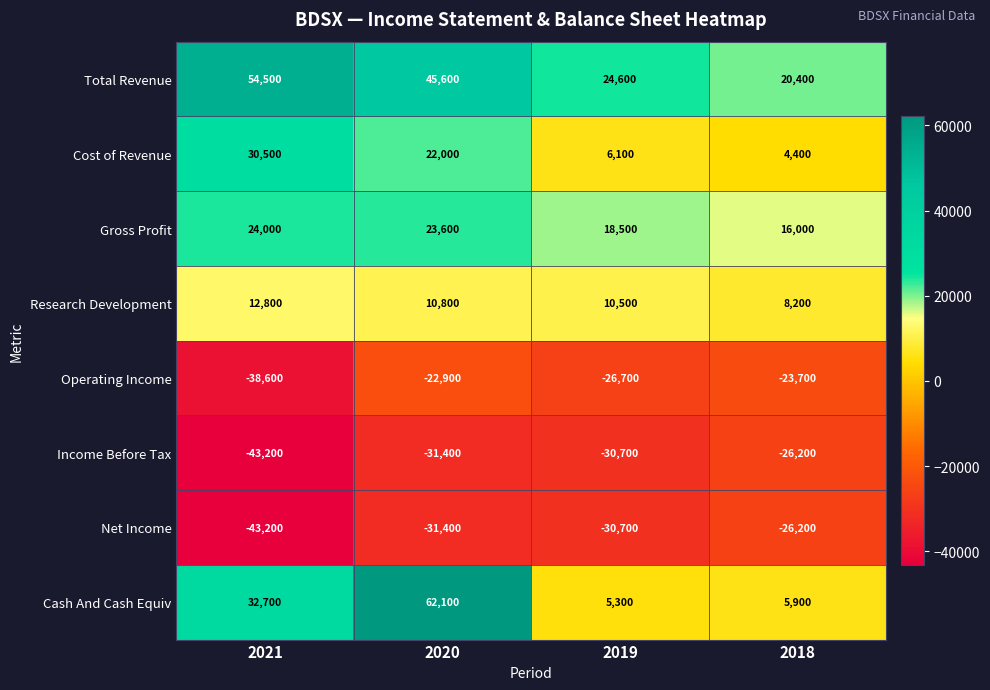

What is the difference between the maximum and minimum values in the Gross Profit series?

8000